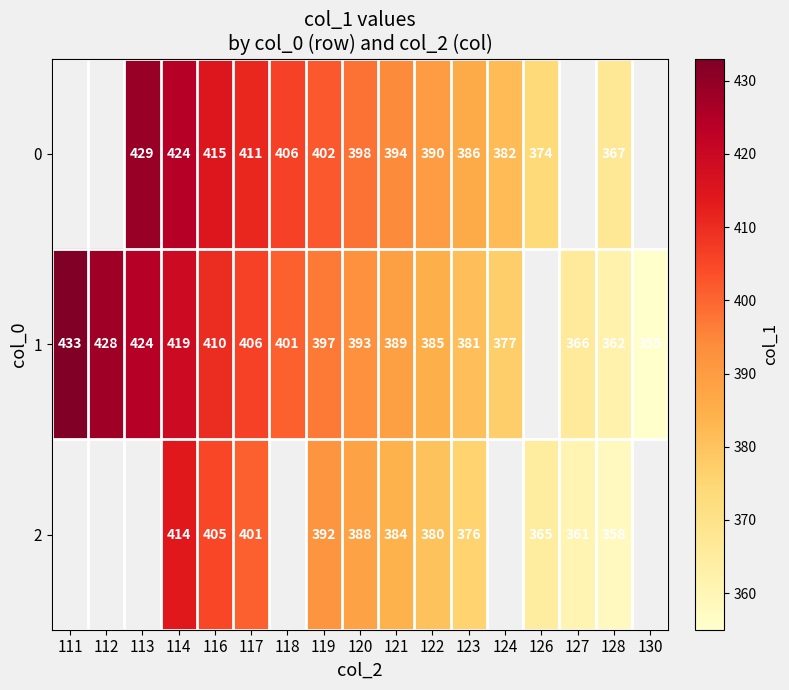

What is the spread (max minus min) of values at 114?

10